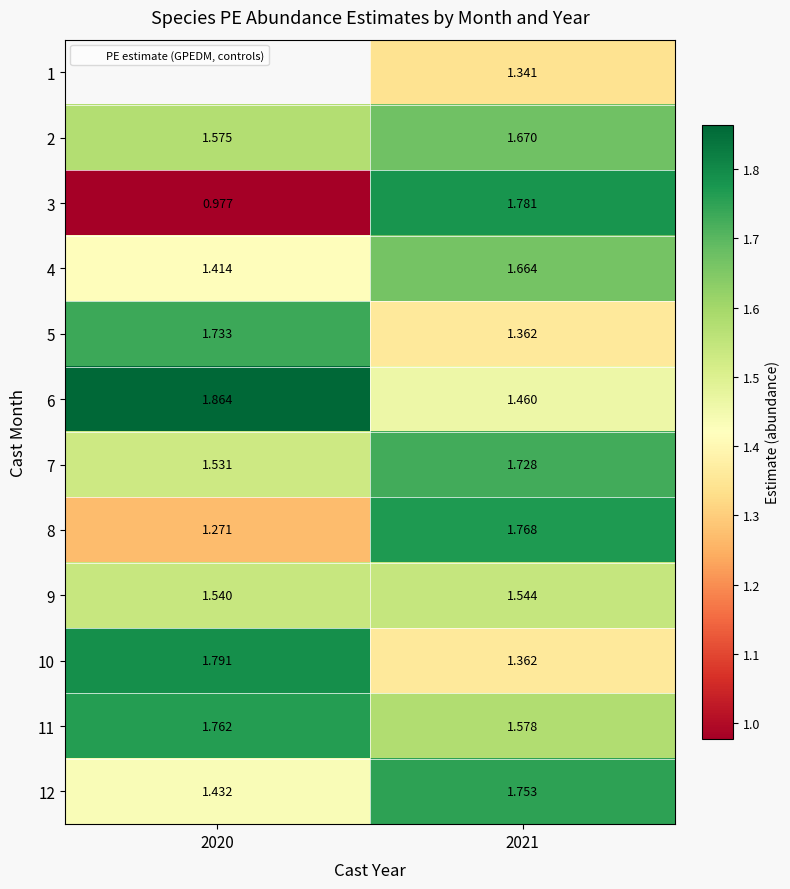

Count the 6 values in the range 1 to 2.

2